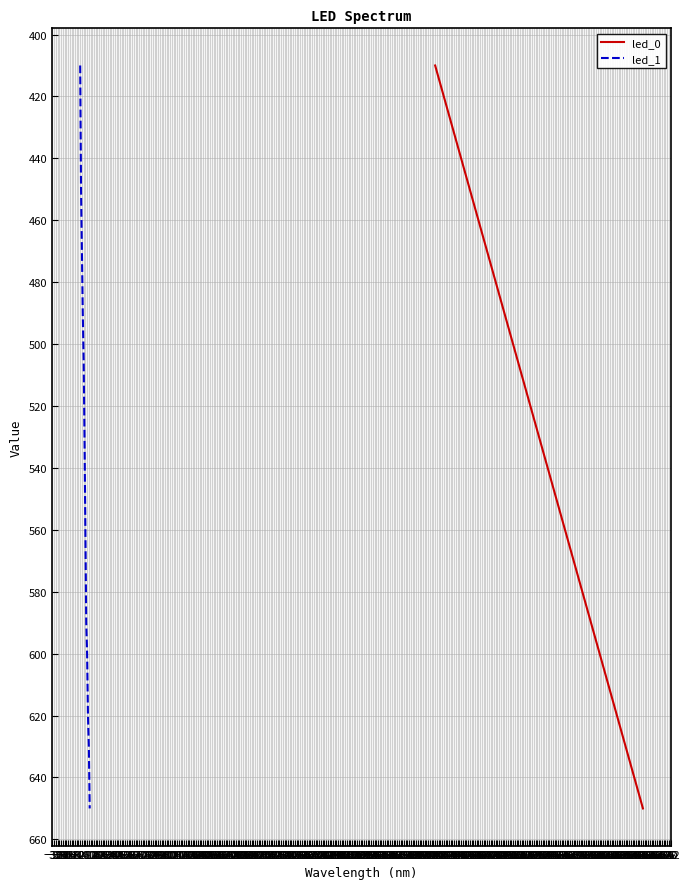

True or false: led_0 has more than 0 points higher than both neighbors.

False